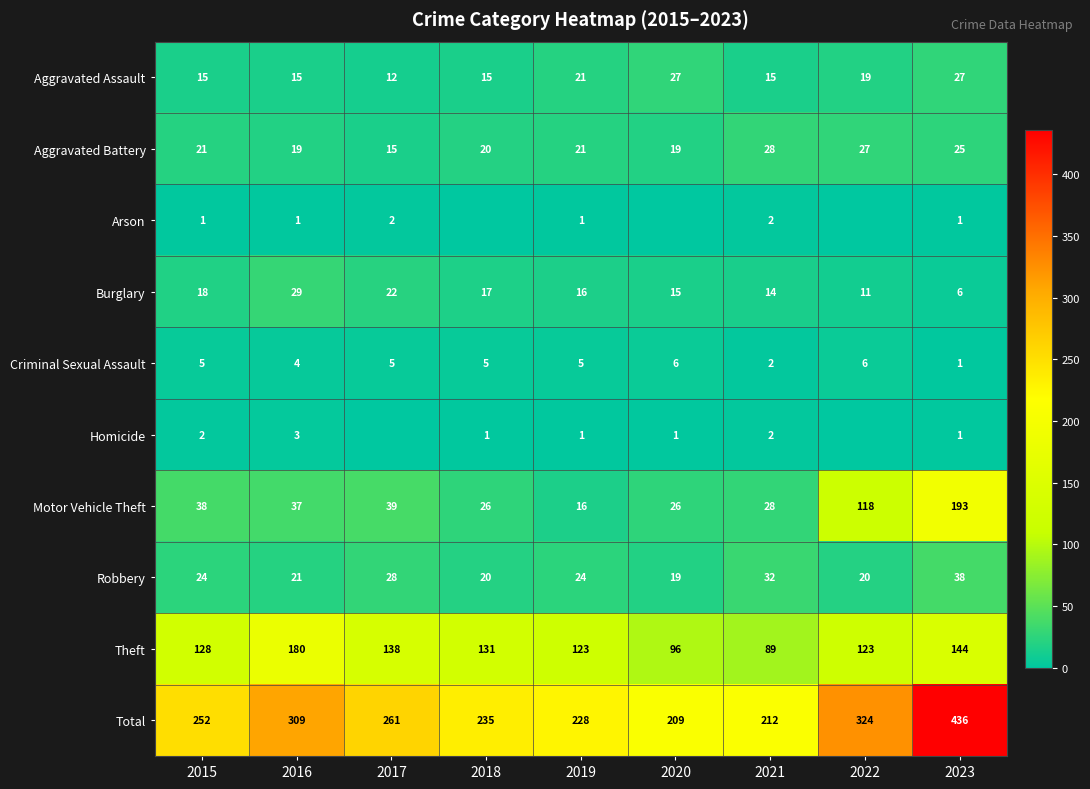

Read the Aggravated Battery value at 2017, to the nearest 5.

15